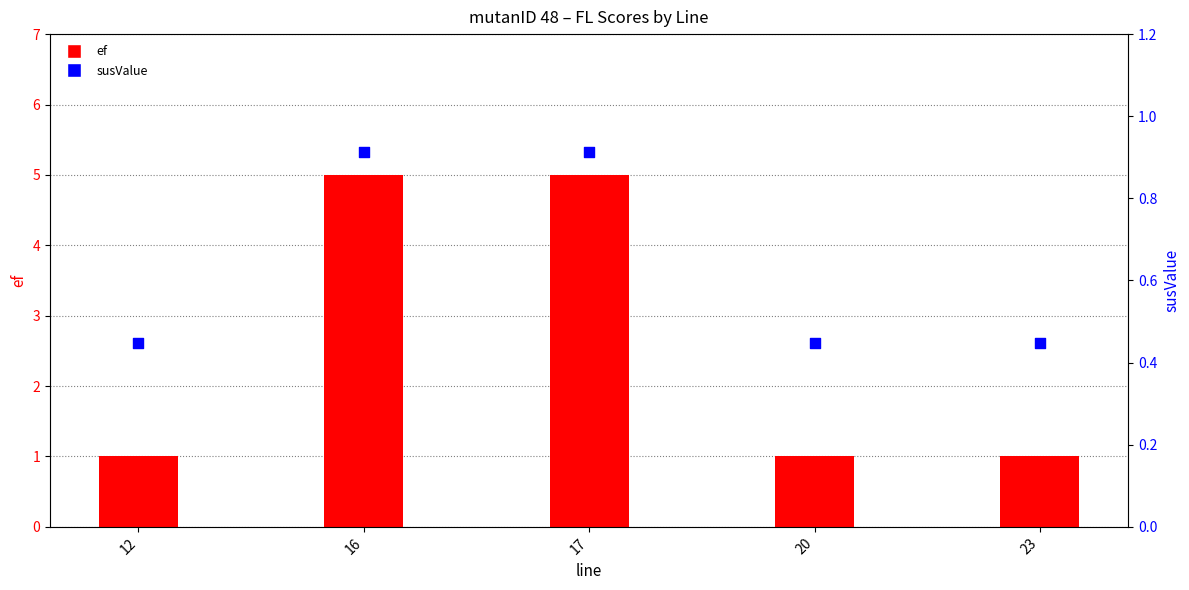

At which category is the sum across all series the highest?

16